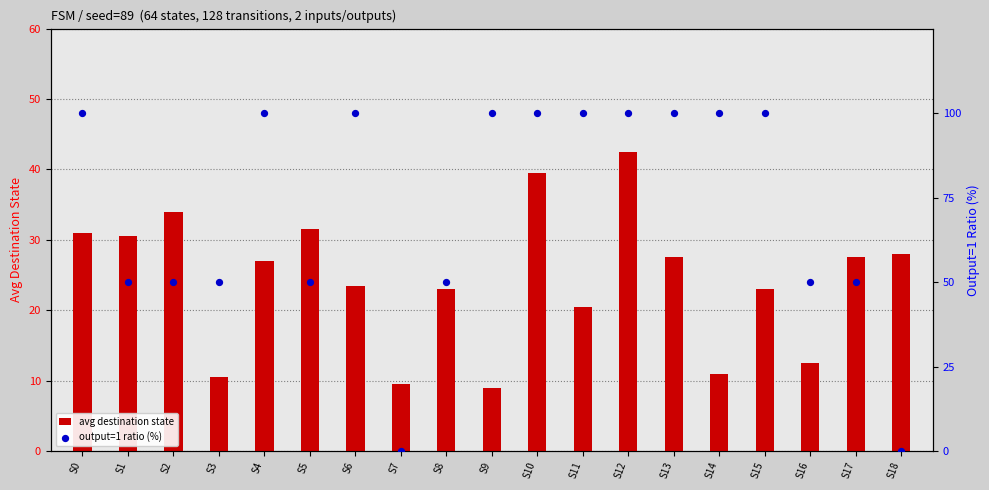

What are all the series names shown in the legend?

avg destination state, output=1 ratio (%)